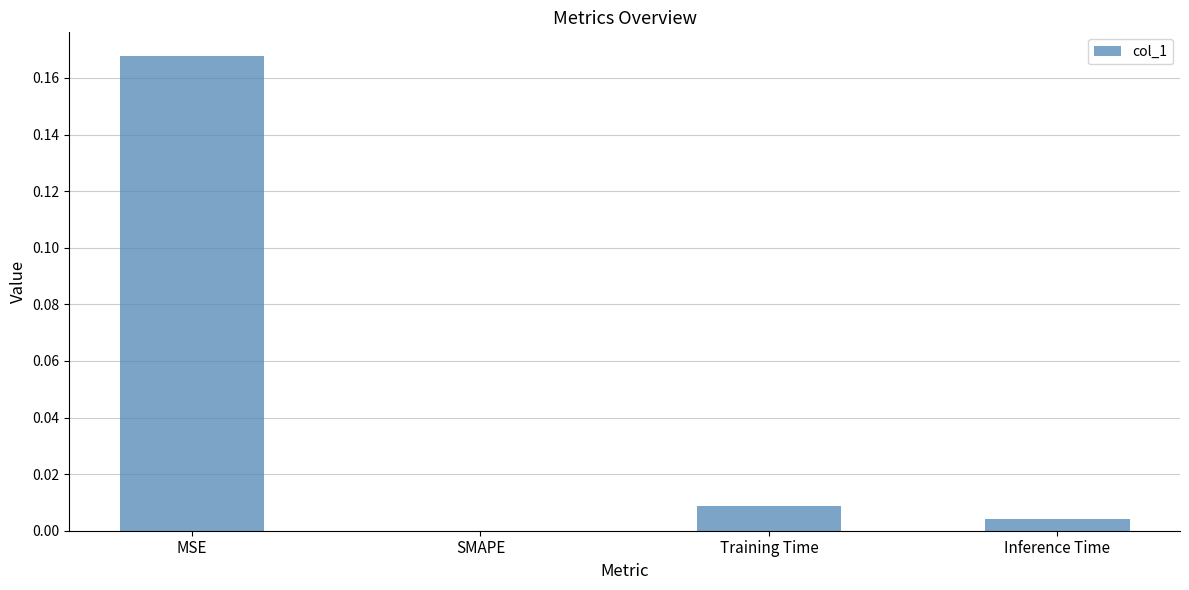

How many positive values are there?

3